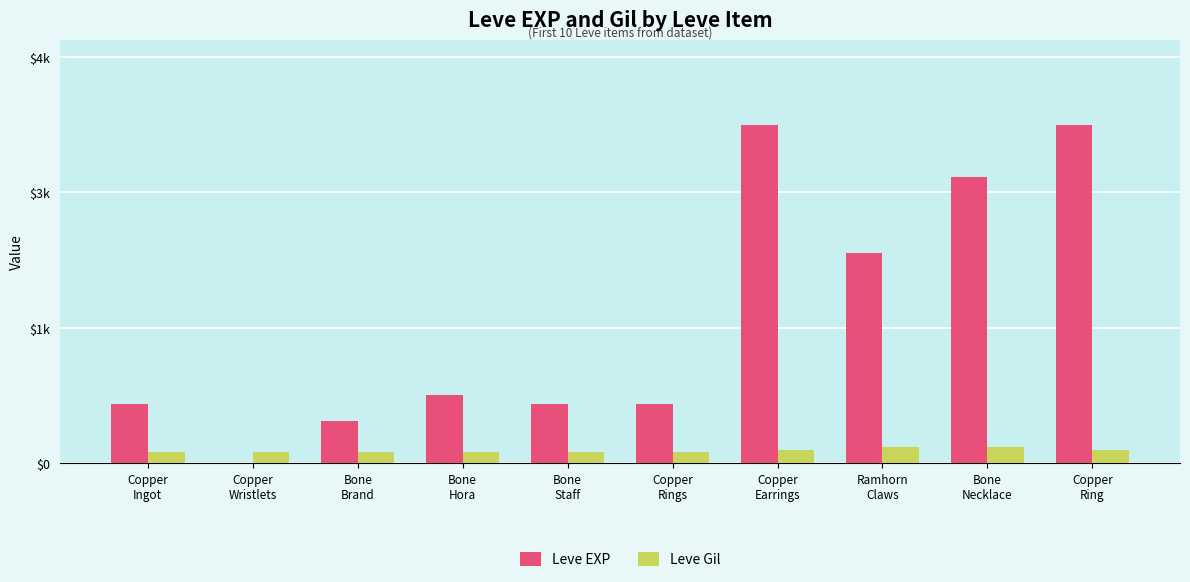

At which label does Leve Gil reach its peak?

Ramhorn
Claws